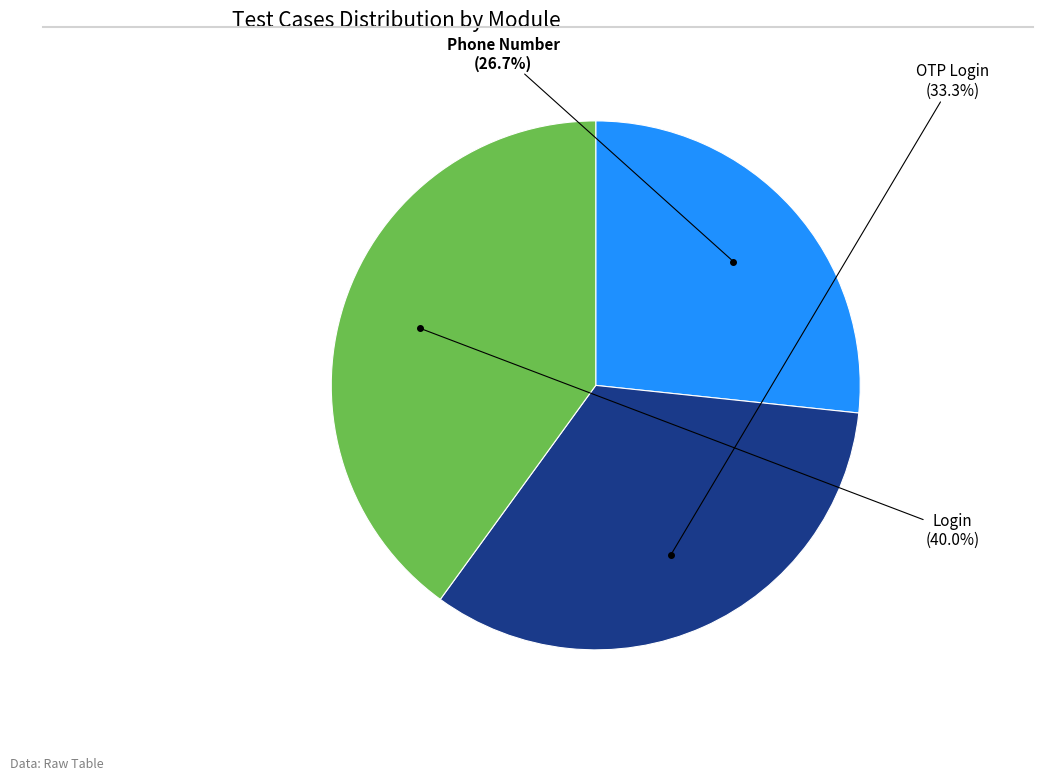

How many slices are in this pie chart?

3